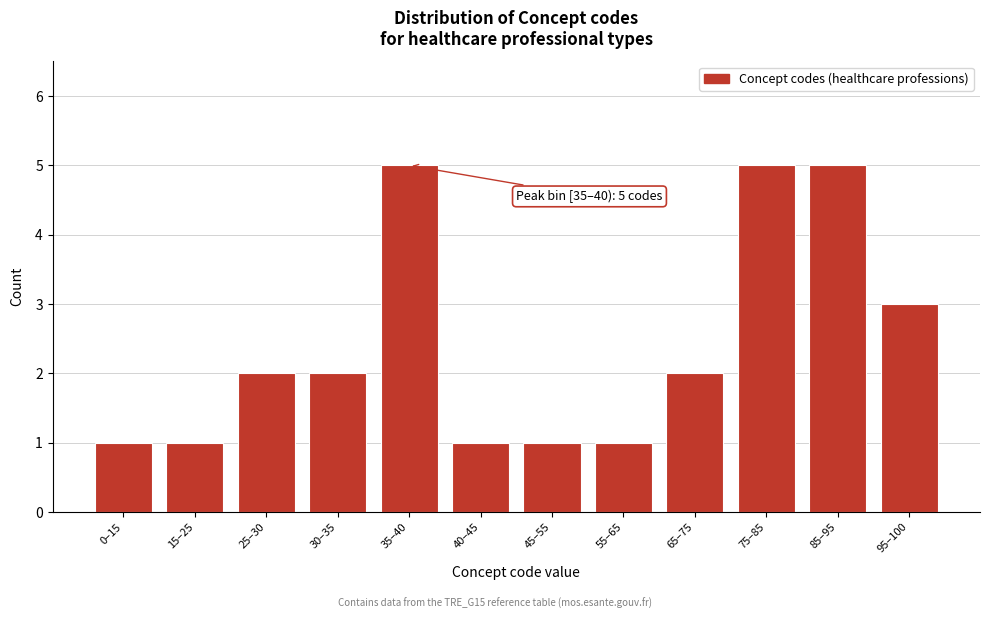

Reading left to right, transcribe all the data shown in this chart.

1	1	2	2	5	1	1	1	2	5	5	3